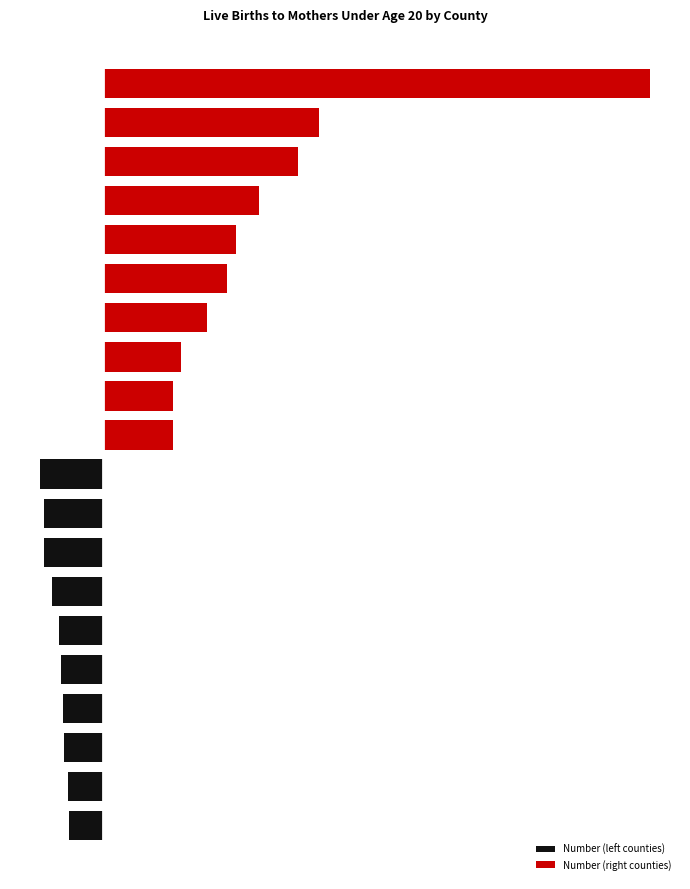

True or false: Number (right counties) has a value of 42 at 5.

False